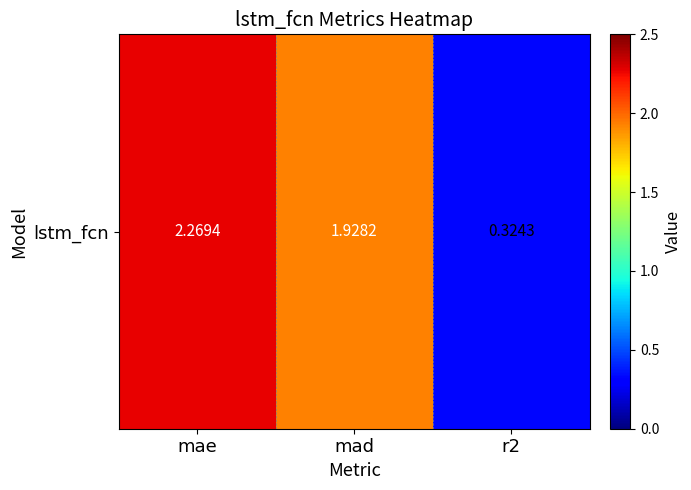

Count the number of categories in the chart.

3